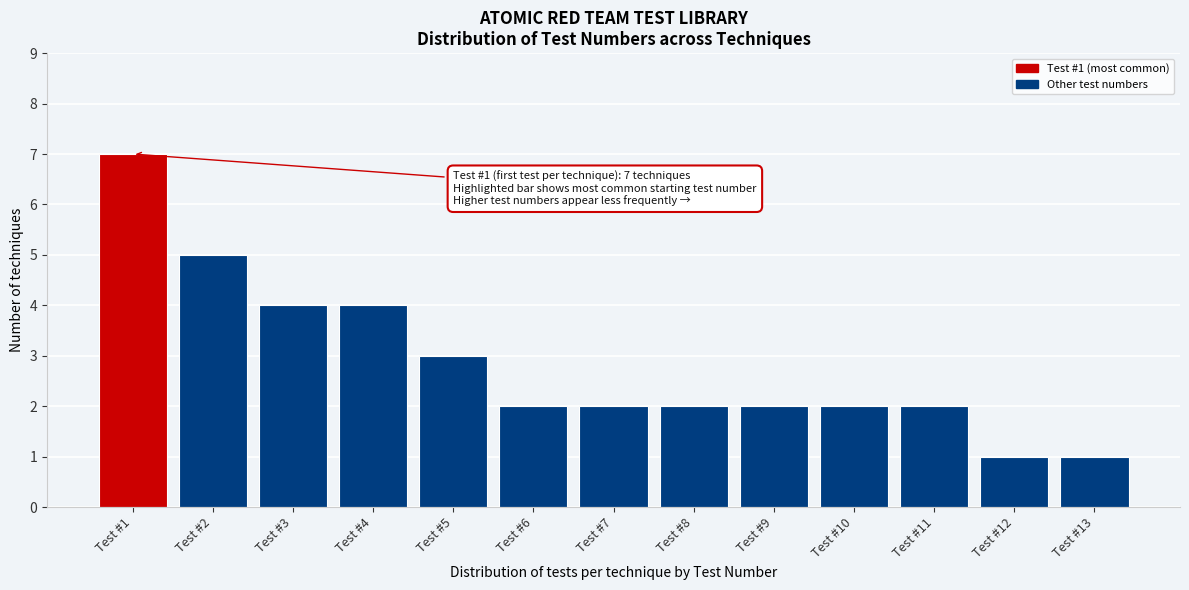

Reading left to right, extract all data points from this chart.

7	5	4	4	3	2	2	2	2	2	2	1	1